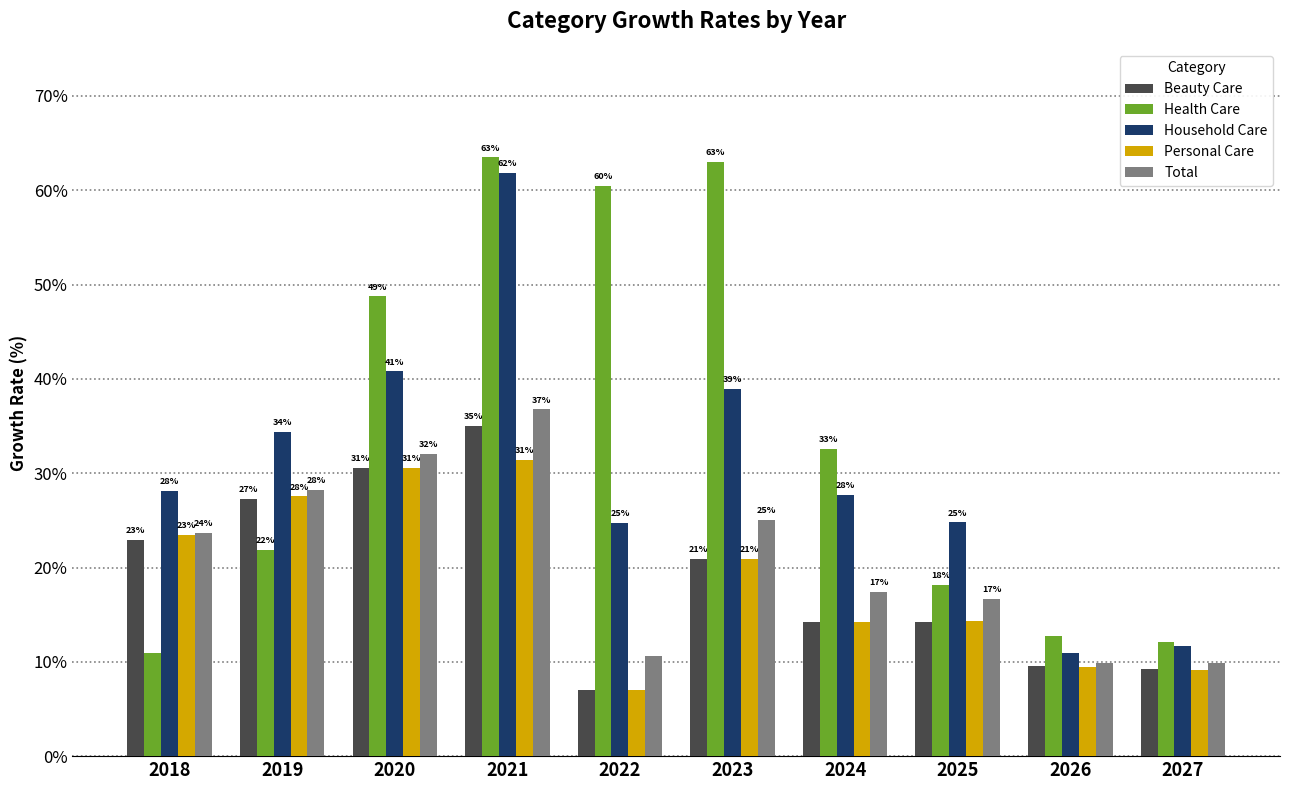

Is the value of Beauty Care at 2019 greater than the value of Household Care at 2021?

No